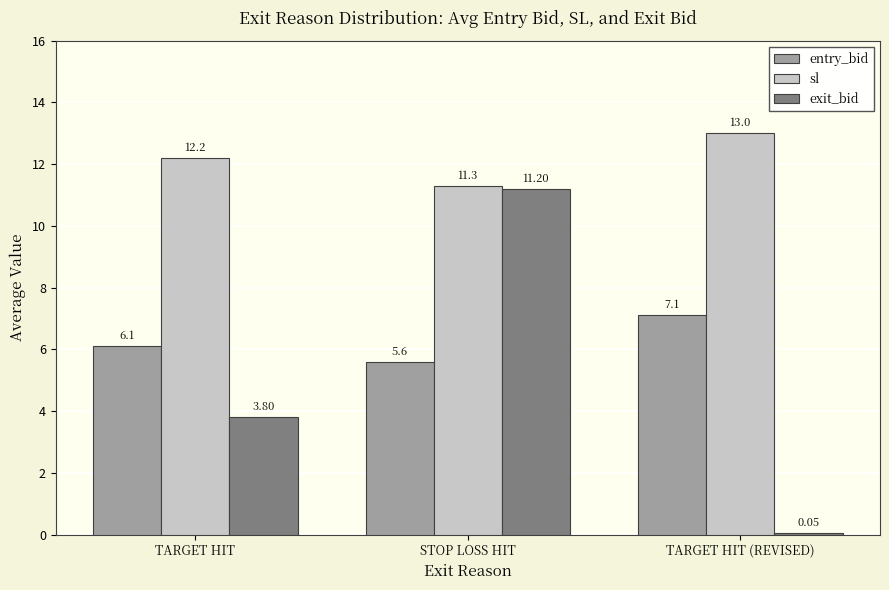

List the series in order of their peak value, lowest first.

entry_bid, exit_bid, sl